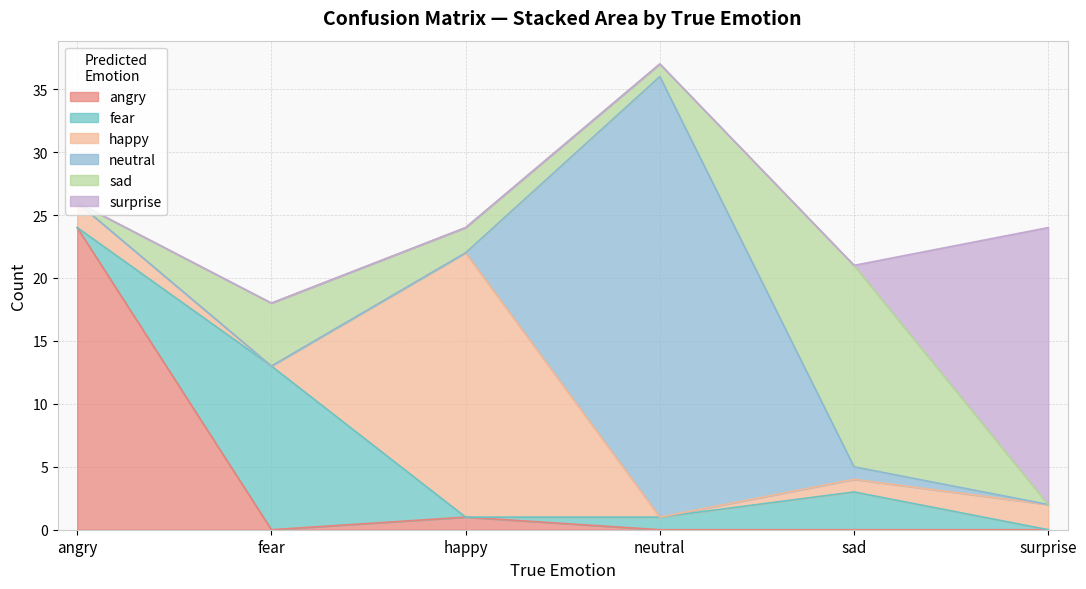

How many lines are shown in the chart?

6